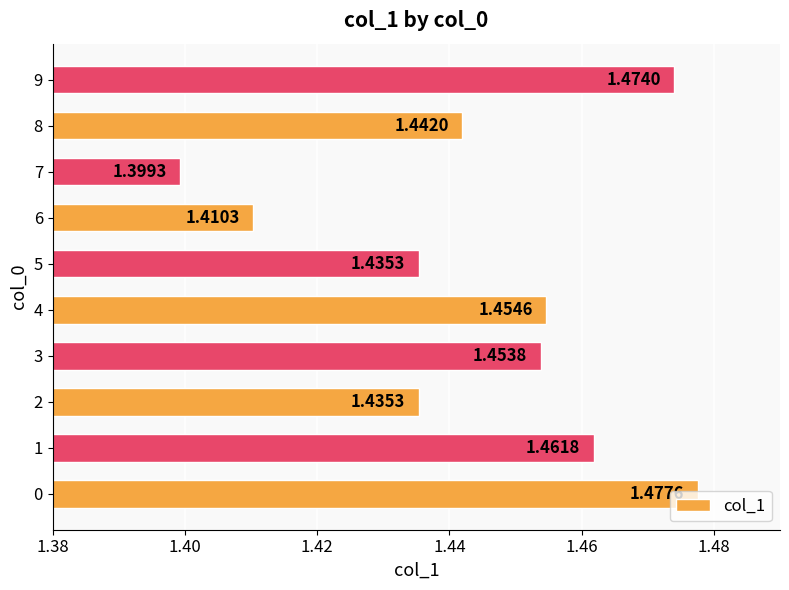

Approximately how many times larger is the value at 1 compared to 2?

1.0